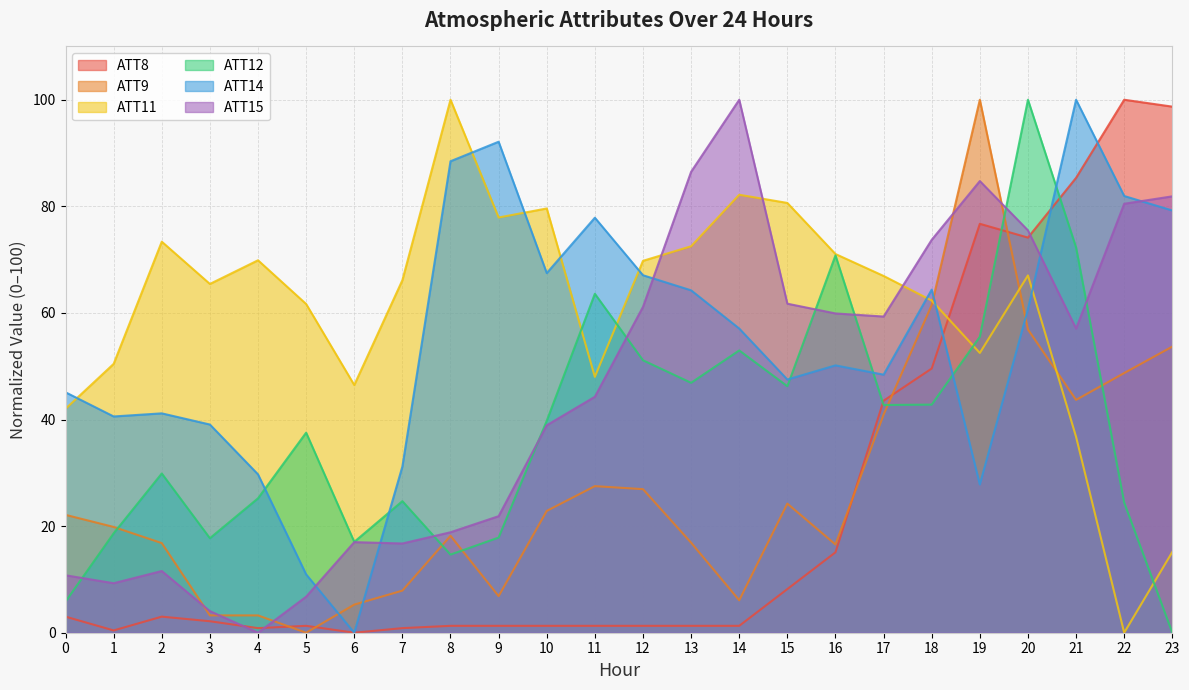

Reading left to right, what are all the values shown in this chart?

ATT8: 3.0	0.4	3.0	2.2	0.9	1.3	0.0	0.9	1.3	1.3	1.3	1.3	1.3	1.3	1.3	8.2	15.1	43.5	49.6	76.7	74.1	85.3	100.0	98.7
ATT9: 22.1	19.8	16.8	3.3	3.2	0.0	5.3	7.9	18.2	6.9	22.9	27.5	26.9	16.9	6.1	24.2	16.6	40.9	61.5	100.0	56.9	43.7	48.7	53.7
ATT11: 42.0	50.4	73.4	65.4	69.9	61.7	46.5	66.1	100.0	77.9	79.6	48.0	69.8	72.5	82.2	80.6	71.1	66.9	62.3	52.5	67.0	36.7	0.0	15.2
ATT12: 5.8	18.7	29.9	17.7	25.2	37.5	17.0	24.7	14.7	17.9	39.8	63.6	51.1	46.9	53.0	46.3	70.8	42.7	42.8	55.5	100.0	72.3	24.4	0.0
ATT14: 45.1	40.6	41.2	39.1	29.7	10.9	0.0	31.2	88.5	92.1	67.5	77.9	67.1	64.2	57.1	47.5	50.2	48.4	64.4	27.8	60.7	100.0	81.9	79.2
ATT15: 10.8	9.3	11.6	4.1	0.0	6.8	17.0	16.7	18.8	21.9	38.9	44.3	61.1	86.5	100.0	61.7	59.9	59.3	73.7	84.7	75.5	57.1	80.5	81.9